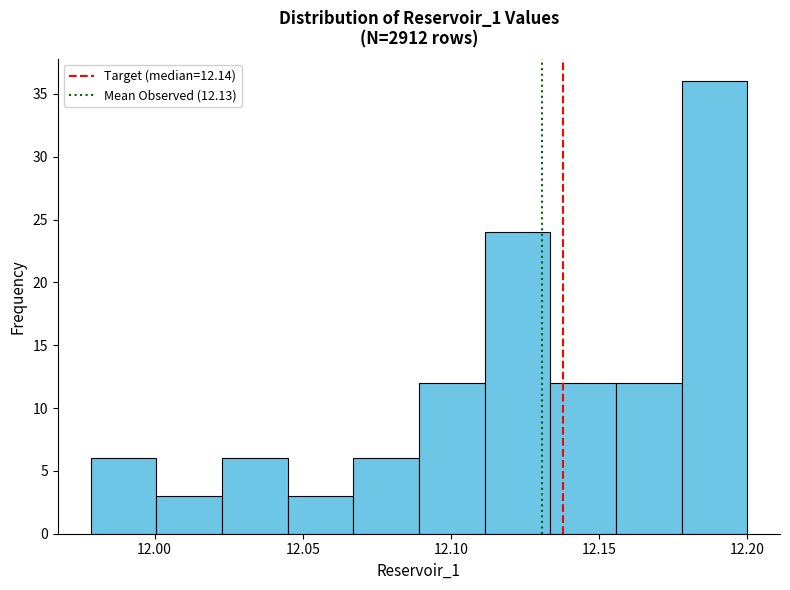

How tall is the bar that spans 12.180 to 12.200 on the x-axis? Neither the bar edges nor the heights are printed on the chart, so give them approximately, as read against the axes.

36